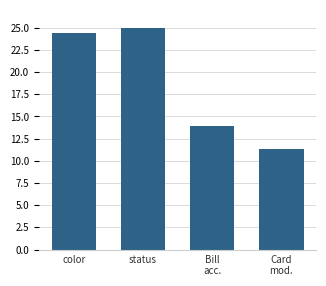

How many bars are there in total?

4